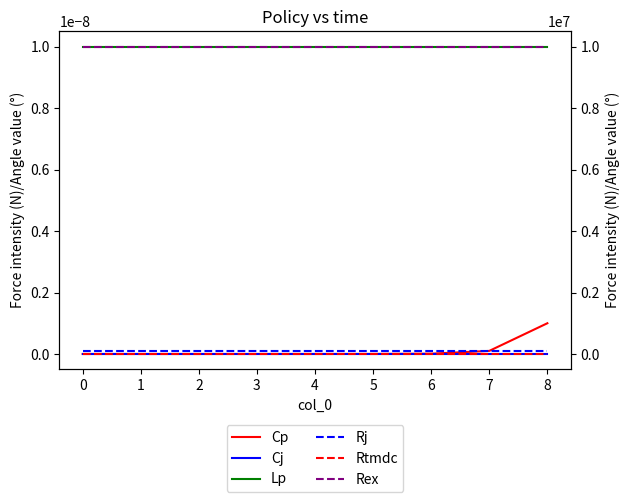

True or false: Rex and Cp cross at least once.

False